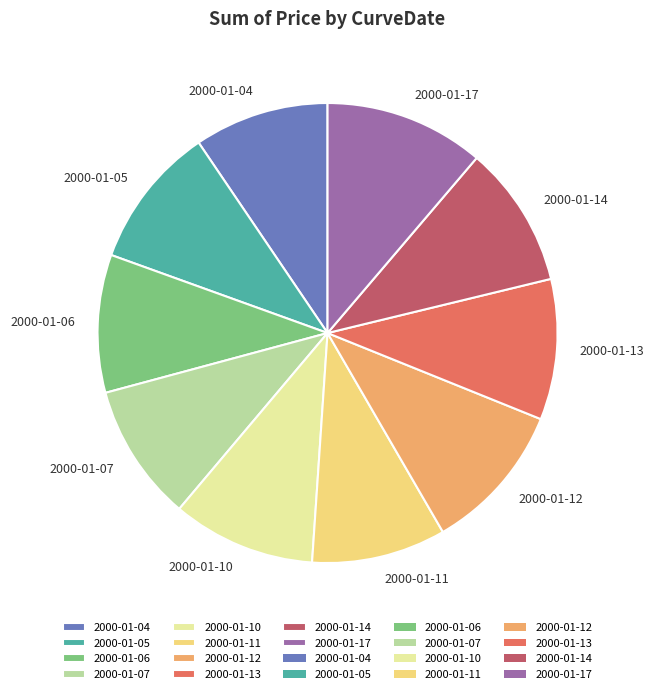

Is the sum of 2000-01-17 and 2000-01-04 greater than half?

No